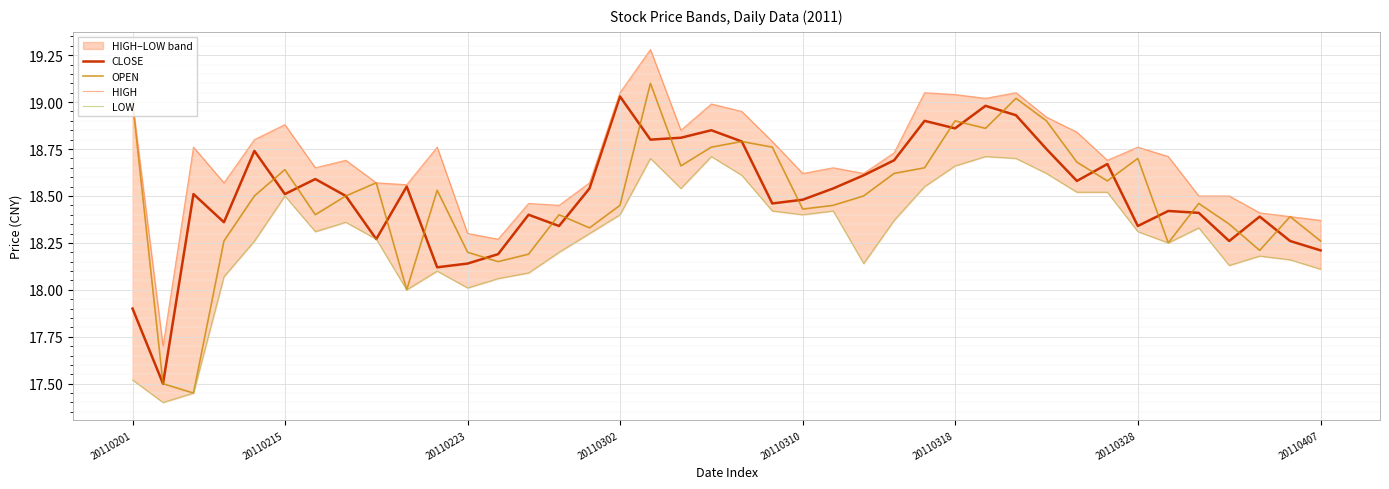

What is the difference between the second highest and minimum values in the LOW series?

1.3